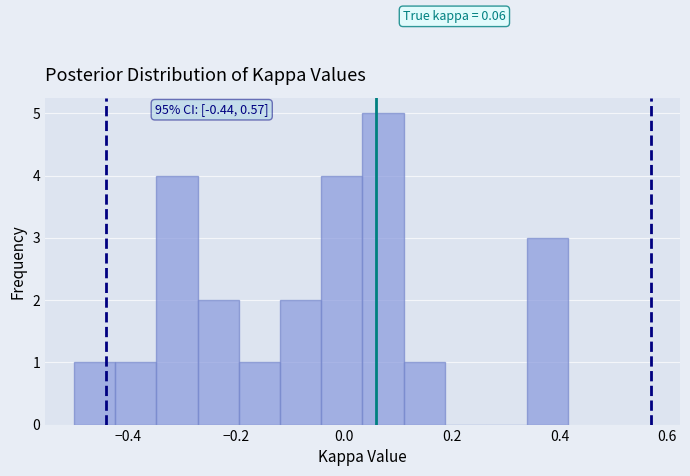

Around what value on the x-axis is the tallest bar? Give the approximate position of its centre, as read against the axis.

0.08